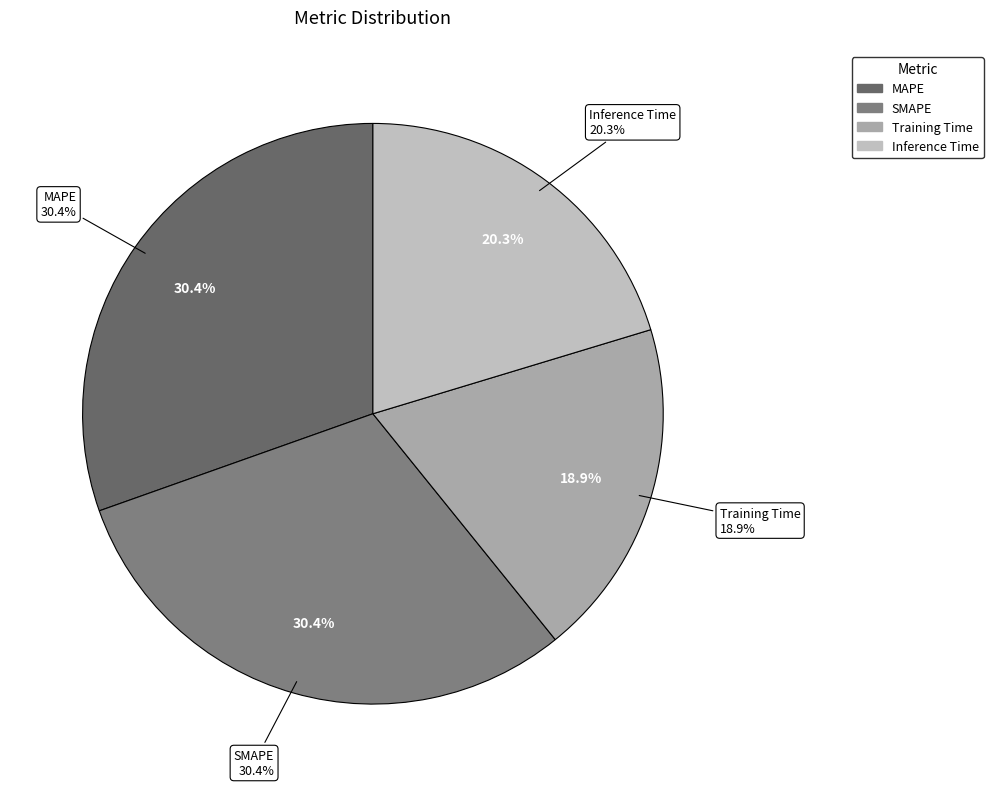

Which has a higher value, MAPE or SMAPE?

MAPE